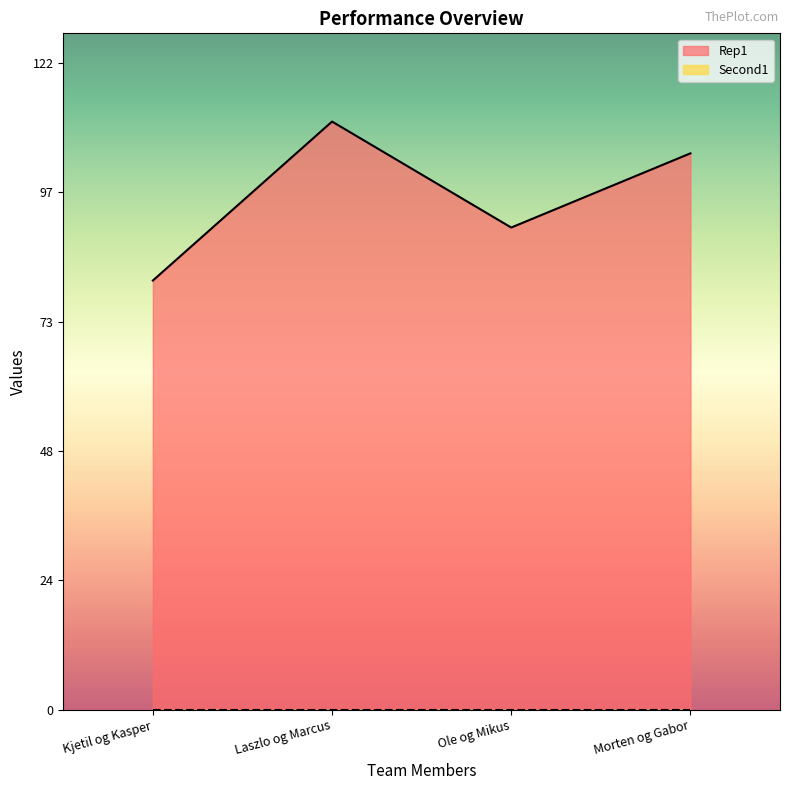

Where does the data first go above 105?

Laszlo og Marcus